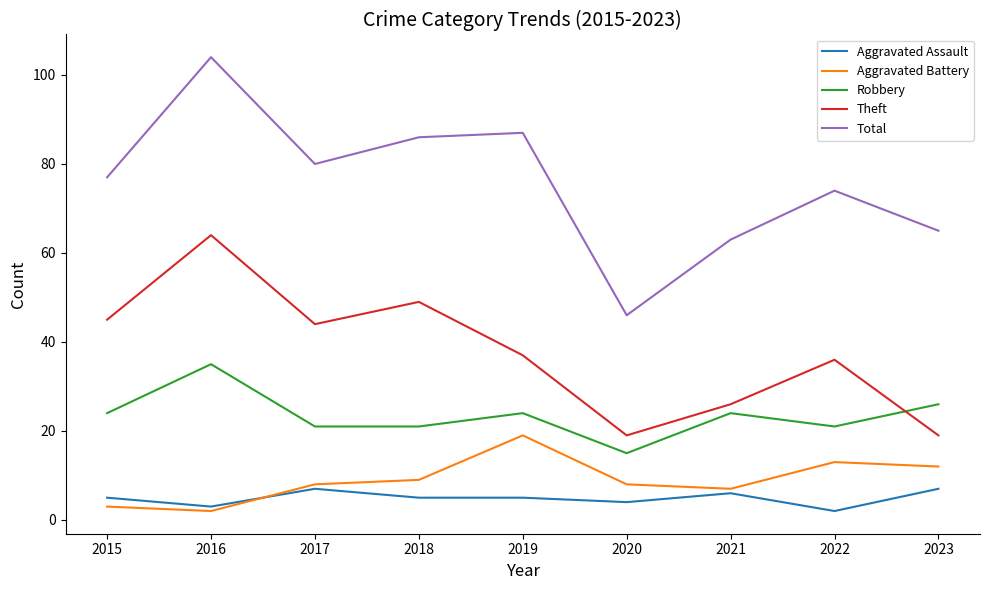

Reading right to left, transcribe all the data shown in this chart.

Aggravated Assault: 7	2	6	4	5	5	7	3	5
Aggravated Battery: 12	13	7	8	19	9	8	2	3
Robbery: 26	21	24	15	24	21	21	35	24
Theft: 19	36	26	19	37	49	44	64	45
Total: 65	74	63	46	87	86	80	104	77